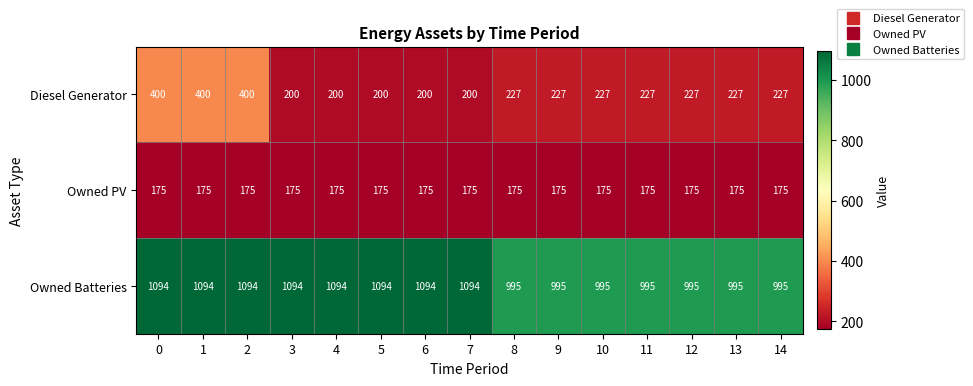

Rank the series at 10 from highest to lowest value.

Owned Batteries, Diesel Generator, Owned PV